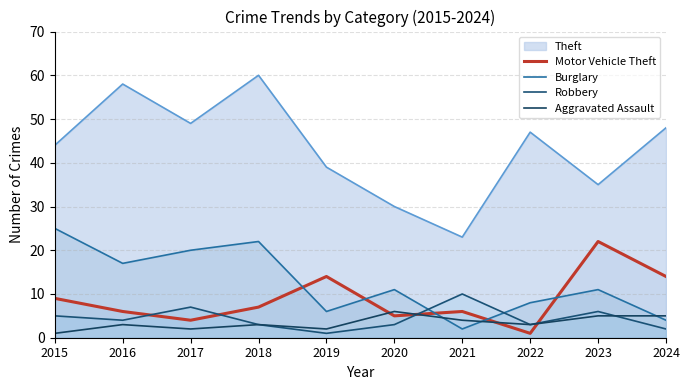

Is the value of Motor Vehicle Theft at 2019 greater than the value of Robbery at 2020?

Yes